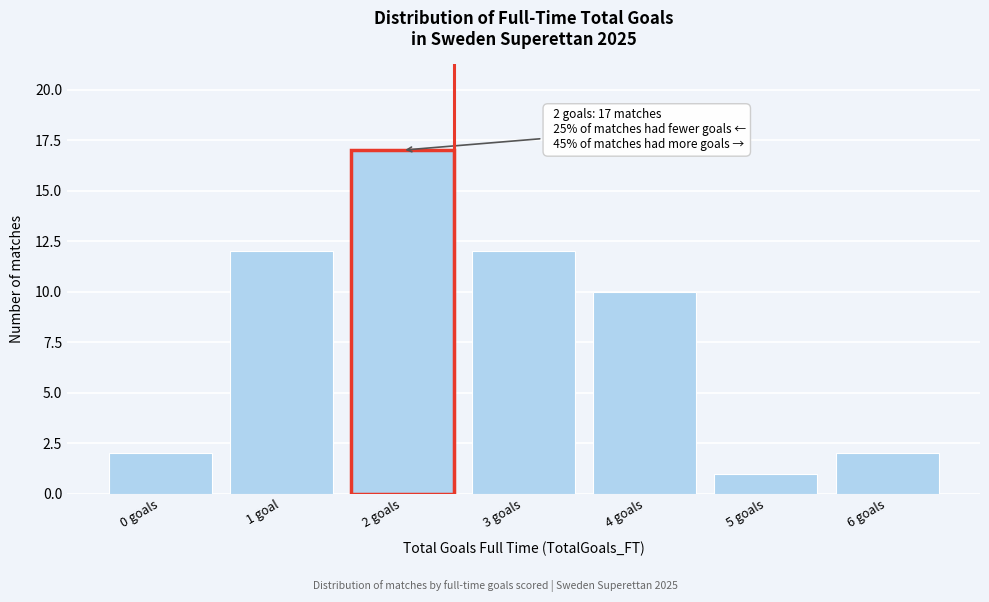

Reading left to right, extract all data points from this chart.

0 goals=2	1 goal=12	2 goals=17	3 goals=12	4 goals=10	5 goals=1	6 goals=2